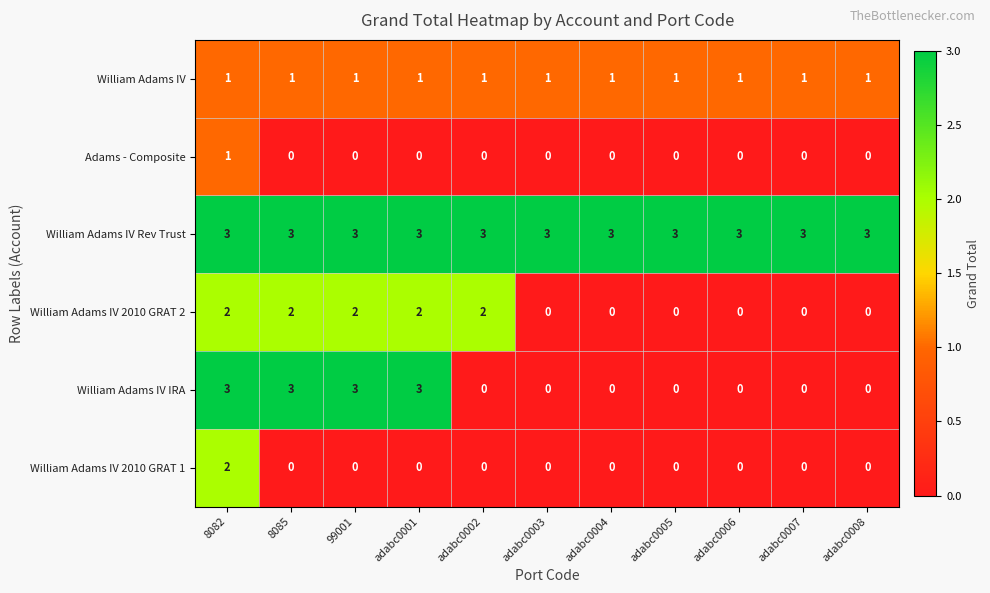

At which category is the sum across all series the highest?

8082